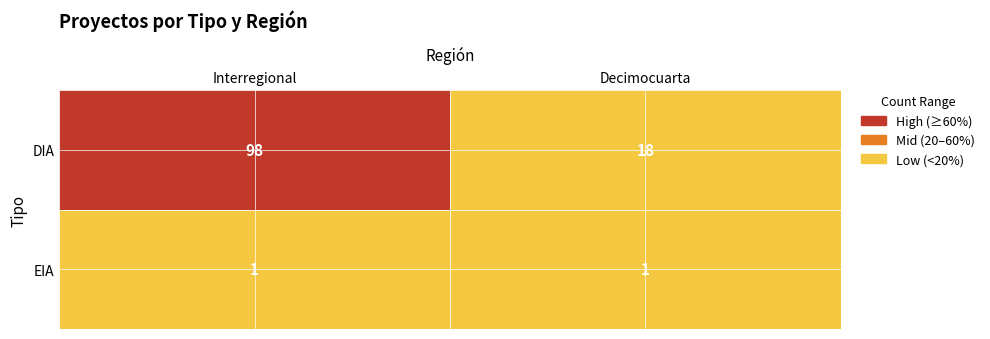

What value does the EIA series have at Interregional?

1